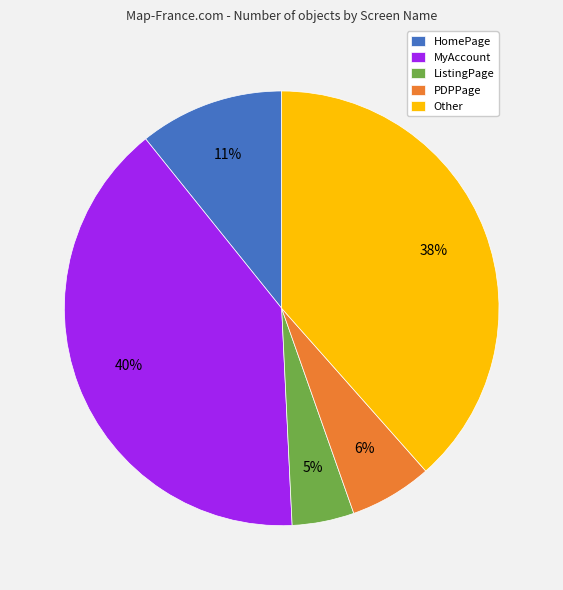

Which slice is the smallest?

ListingPage